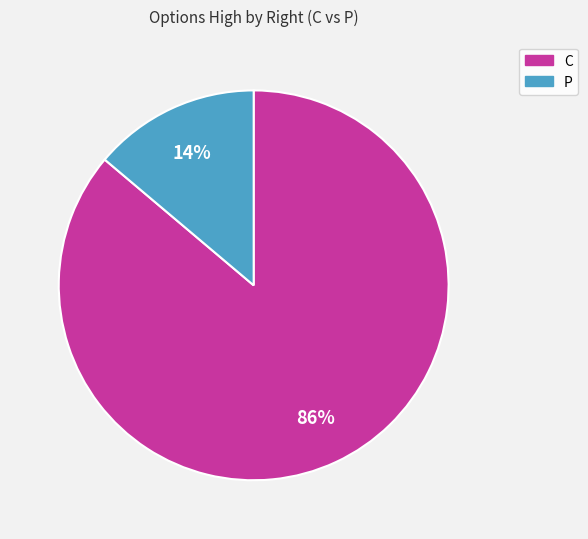

Which has a higher value, P or C?

C